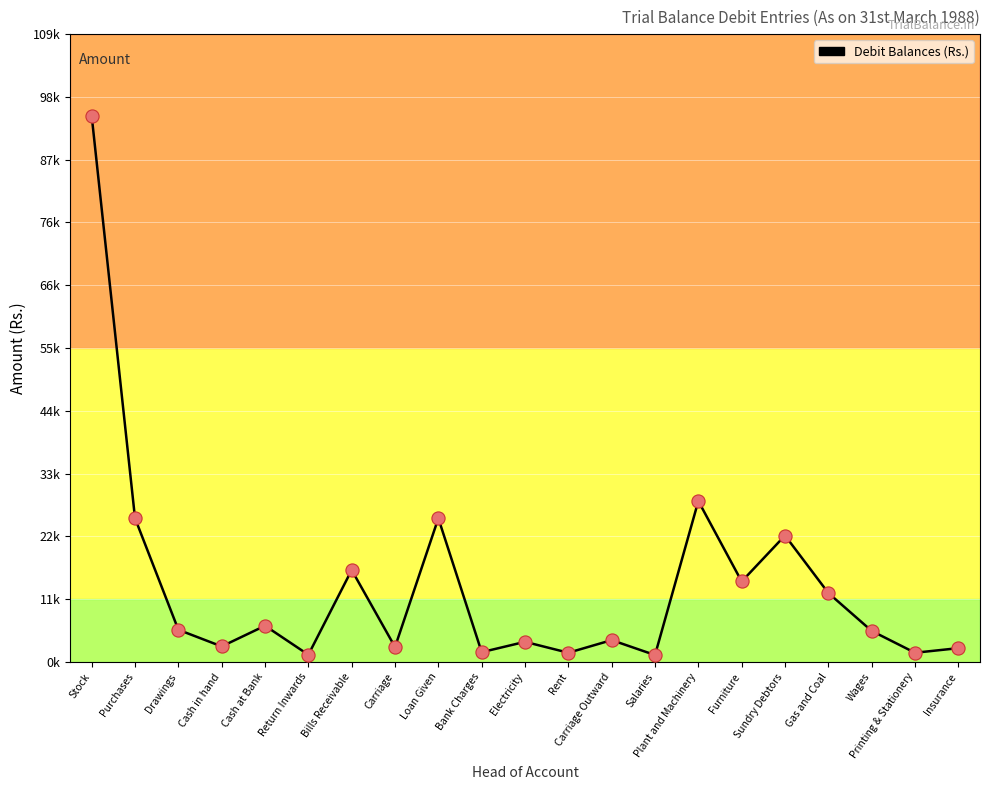

What is the change in value from Cash at Bank to Rent?

-4700